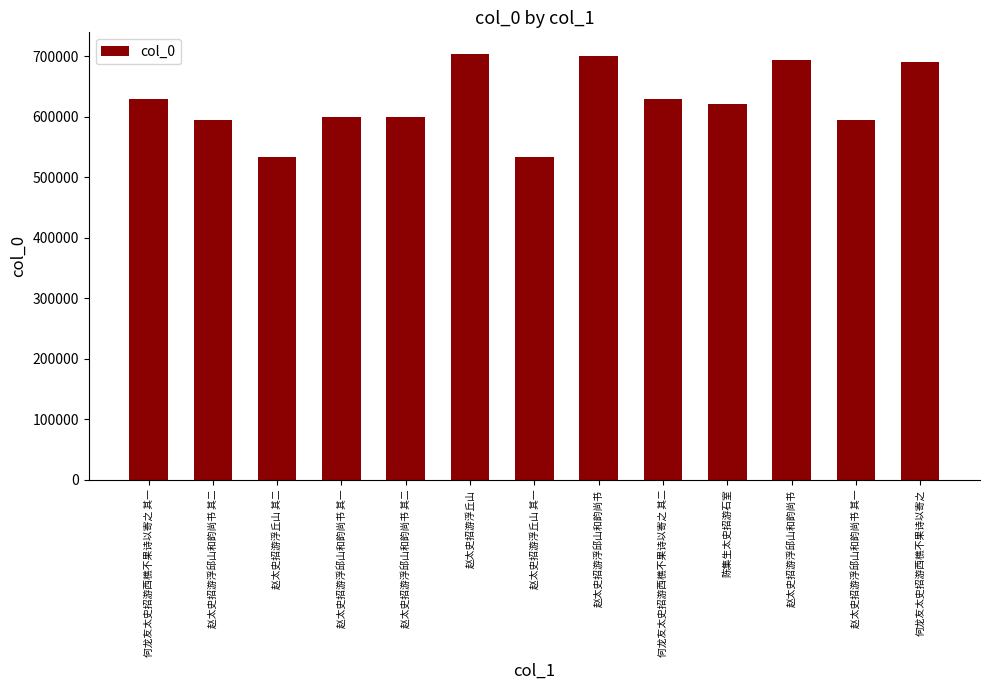

Between 何龙友太史招游西樵不果诗以寄之 其二 and 赵太史招游浮邱山和韵尚书, which is larger?

赵太史招游浮邱山和韵尚书